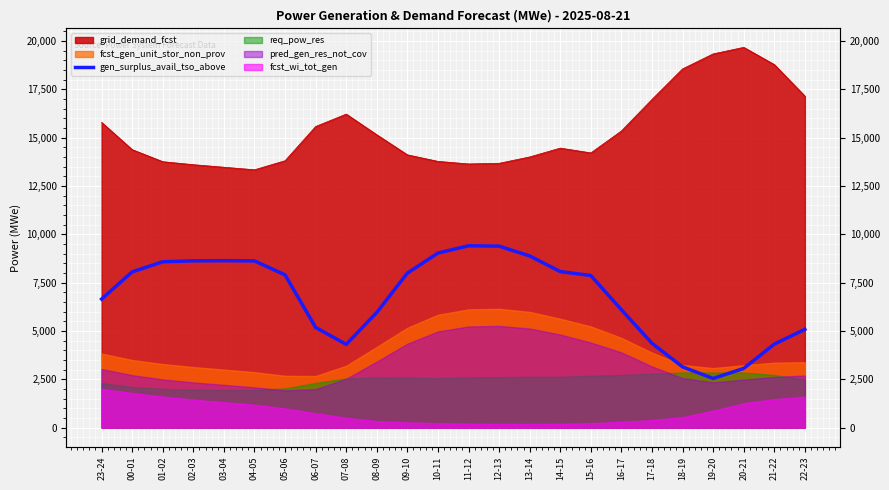

How many points are lower than both their immediate neighbors (excluding endpoints)?

2